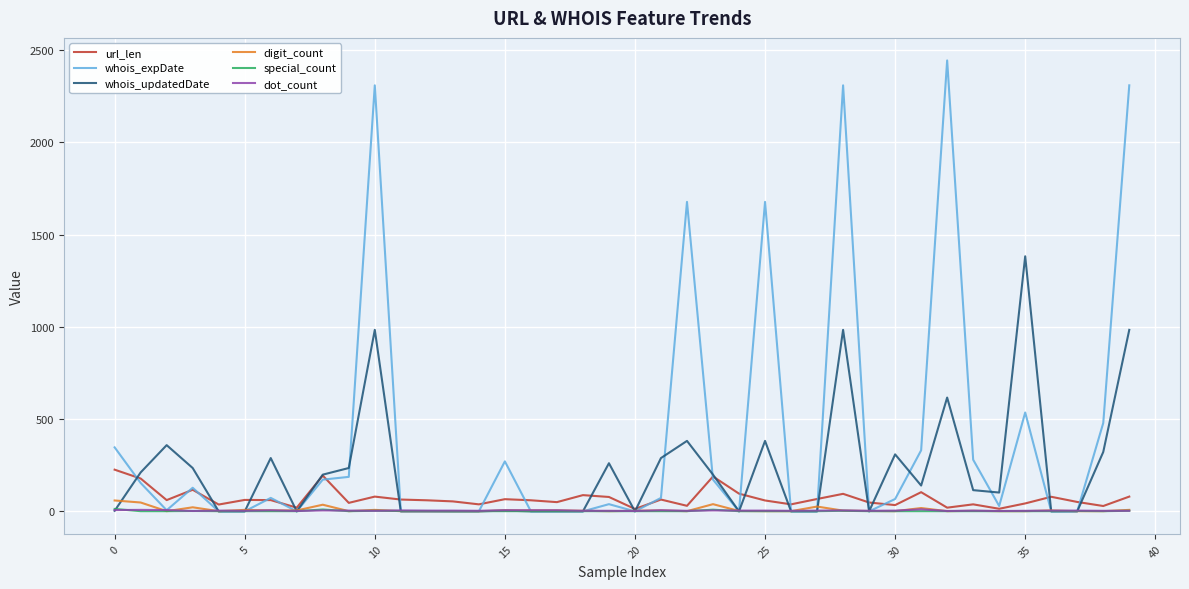

Which series has the largest range (max minus min)?

whois_expDate